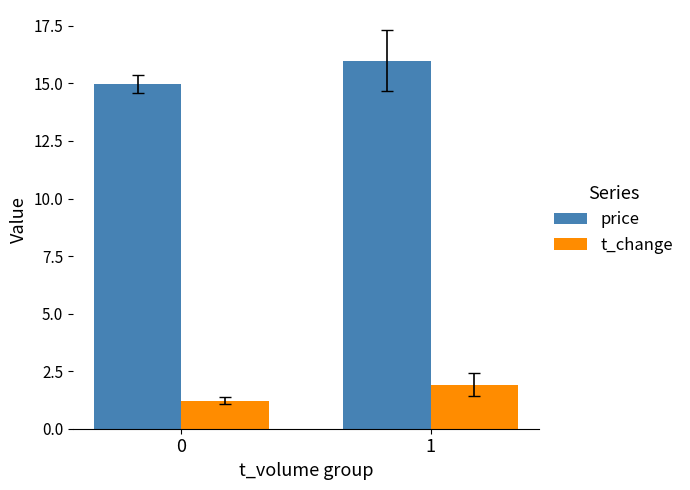

List the series in order of their peak value, lowest first.

t_change, price